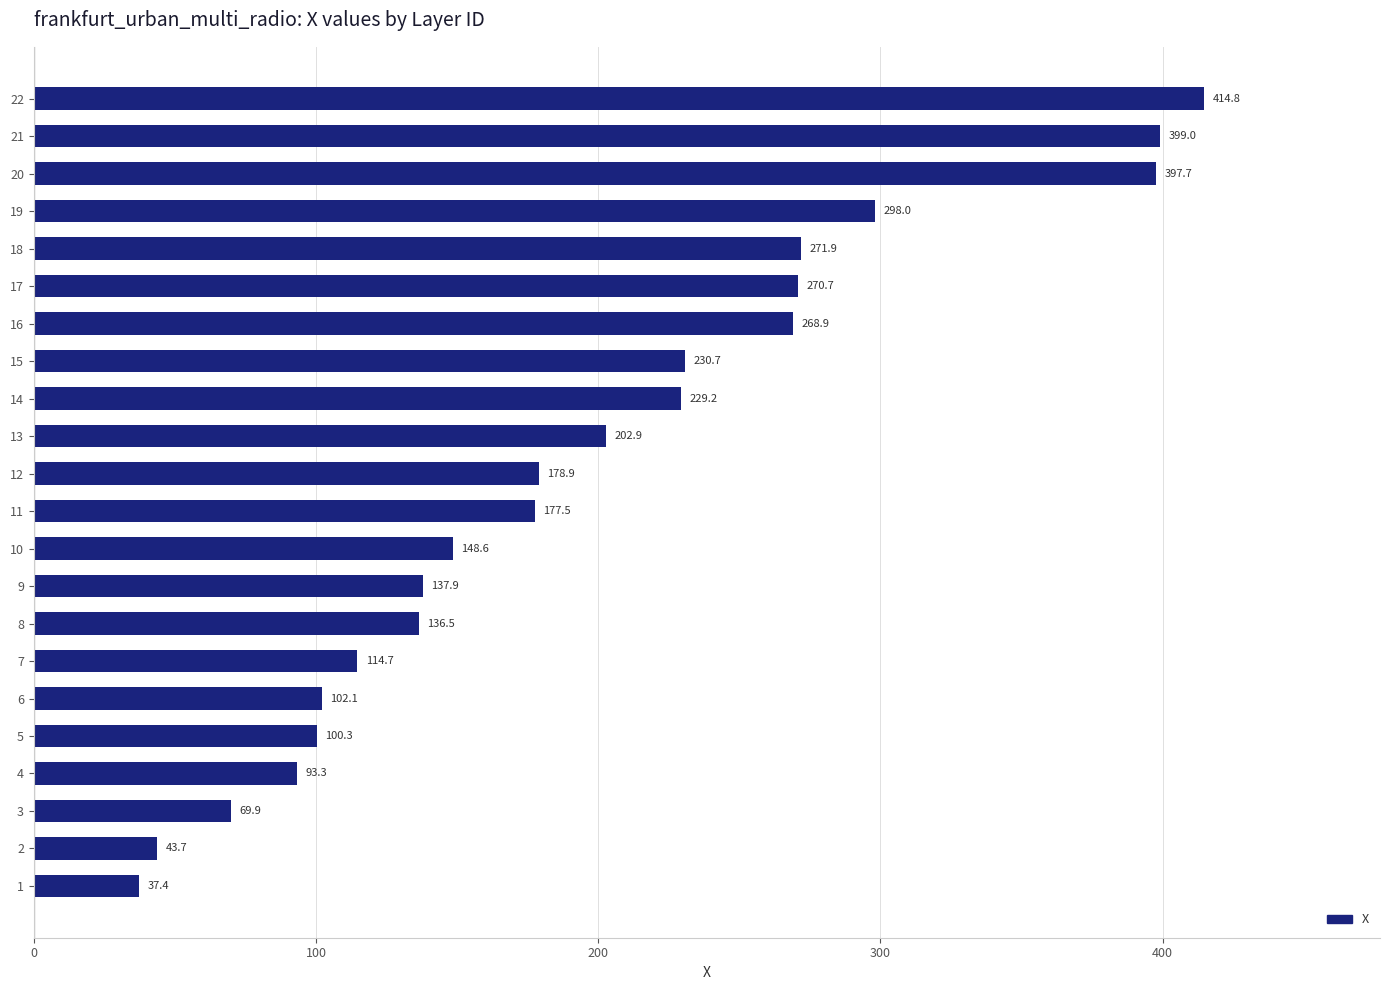

Reading top to bottom, transcribe all the data shown in this chart.

22=414.8	21=399.0	20=397.7	19=298.0	18=271.9	17=270.7	16=268.9	15=230.7	14=229.2	13=202.9	12=178.9	11=177.5	10=148.6	9=137.9	8=136.5	7=114.7	6=102.1	5=100.3	4=93.3	3=69.9	2=43.7	1=37.4